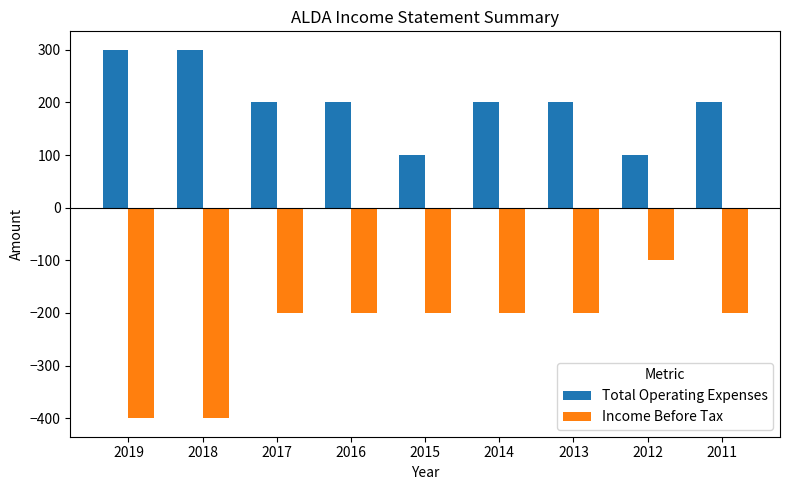

List the series in order of their overall mean, highest first.

Total Operating Expenses, Income Before Tax